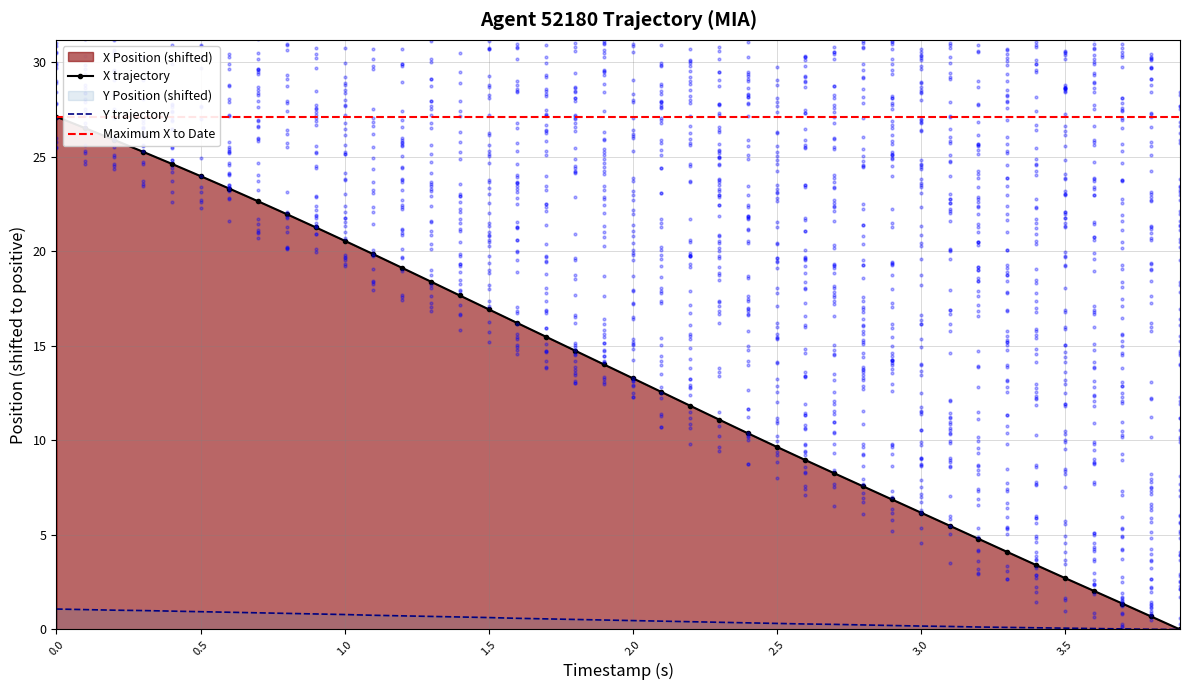

Which series has the largest total across all categories?

X